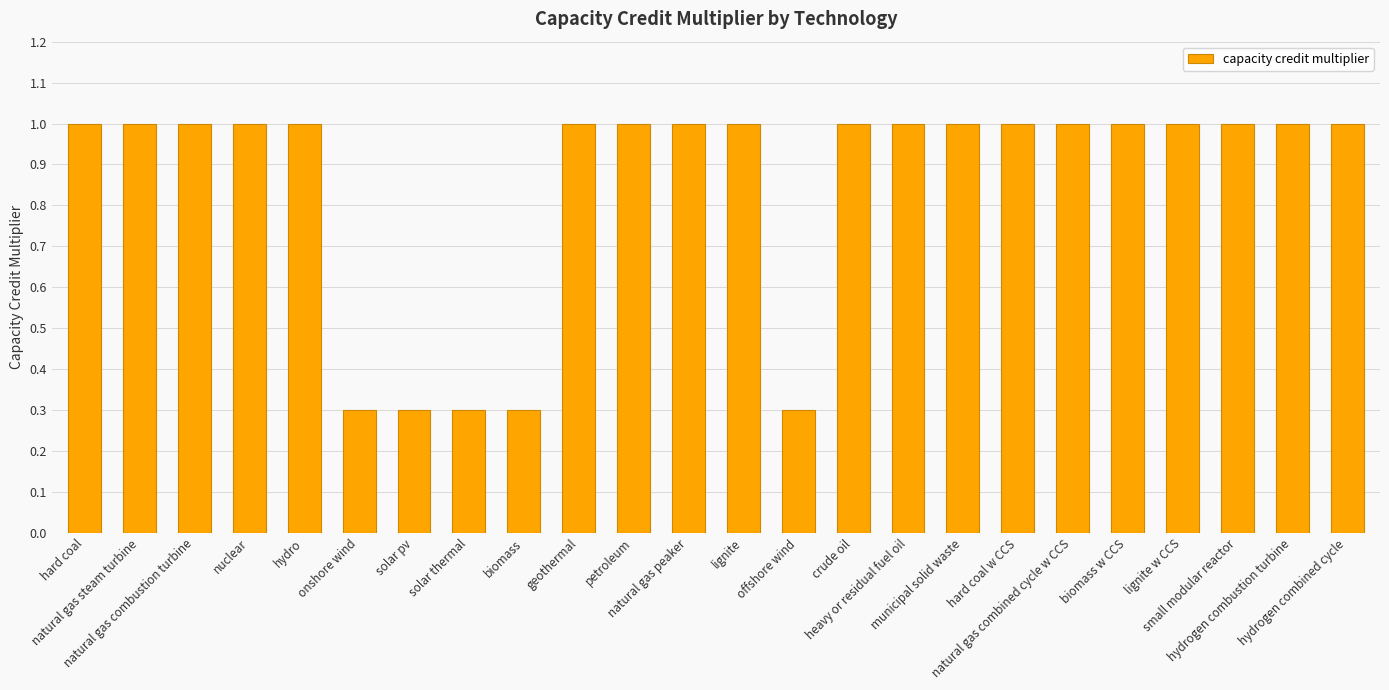

What is the sum of all values?

20.5